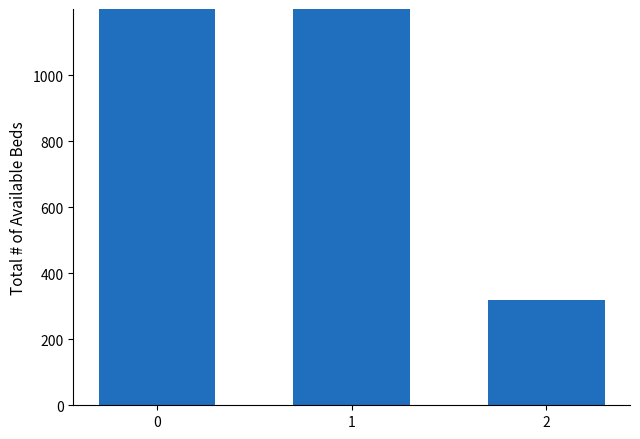

Reading right to left, what are all the values shown in this chart?

320	1200	1680